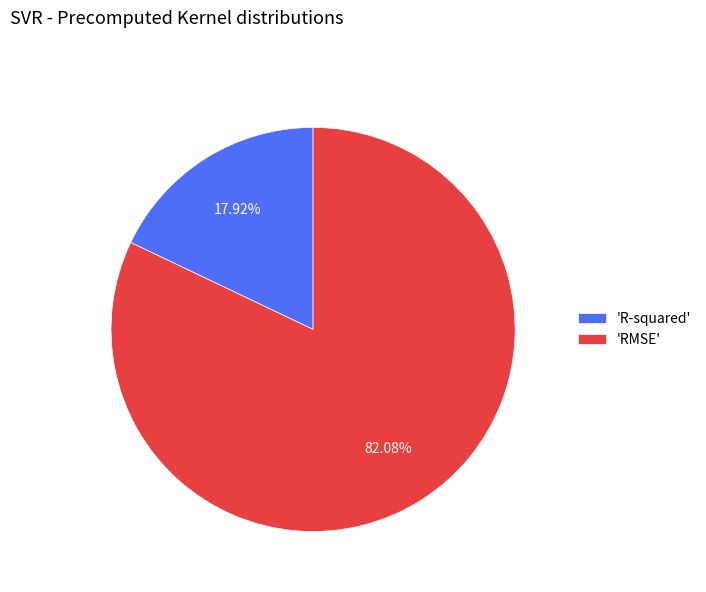

Which has a higher value, 'RMSE' or 'R-squared'?

'RMSE'